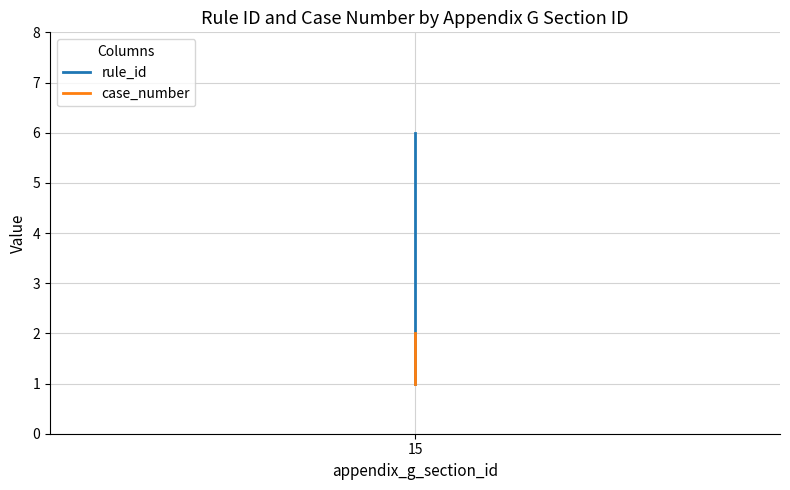

What is the sum of all case_number values?

5